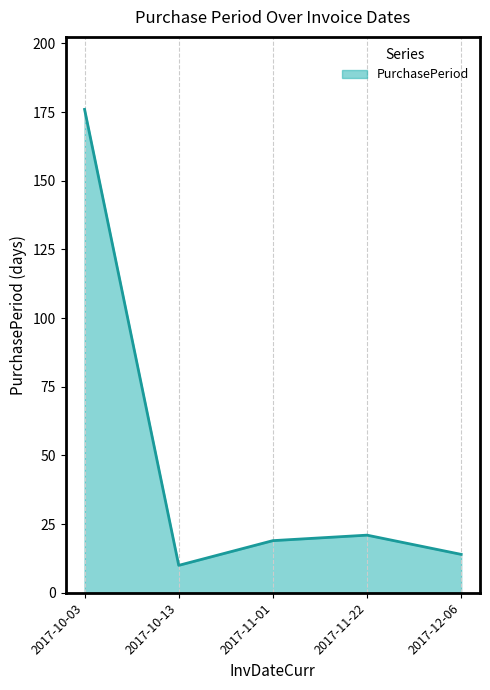

Which label corresponds to the smallest value in the chart?

2017-10-13